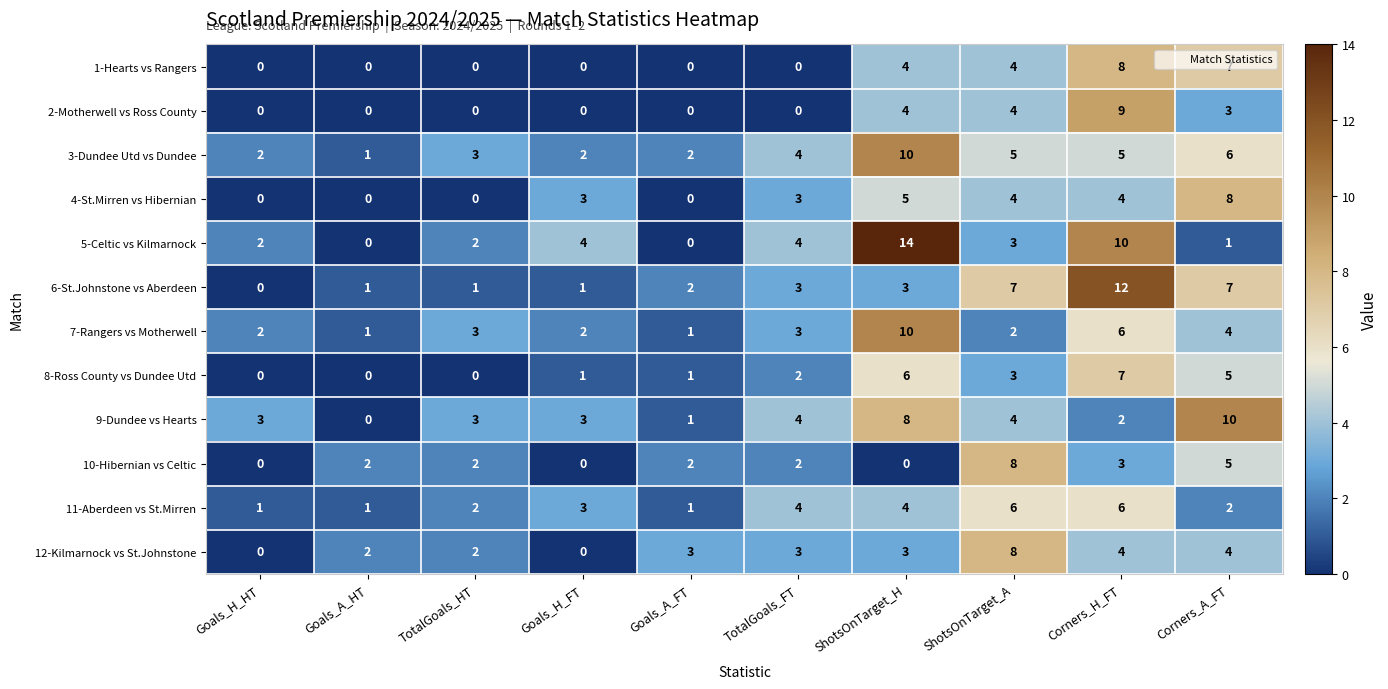

What is the maximum value shown in the chart?

14